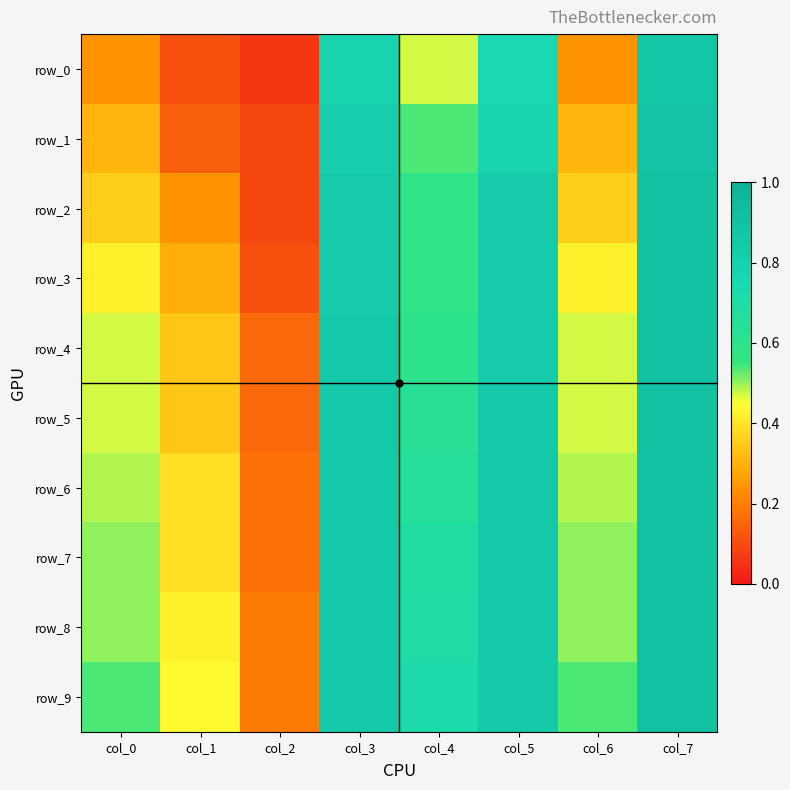

What is the maximum value for row_9?

0.9